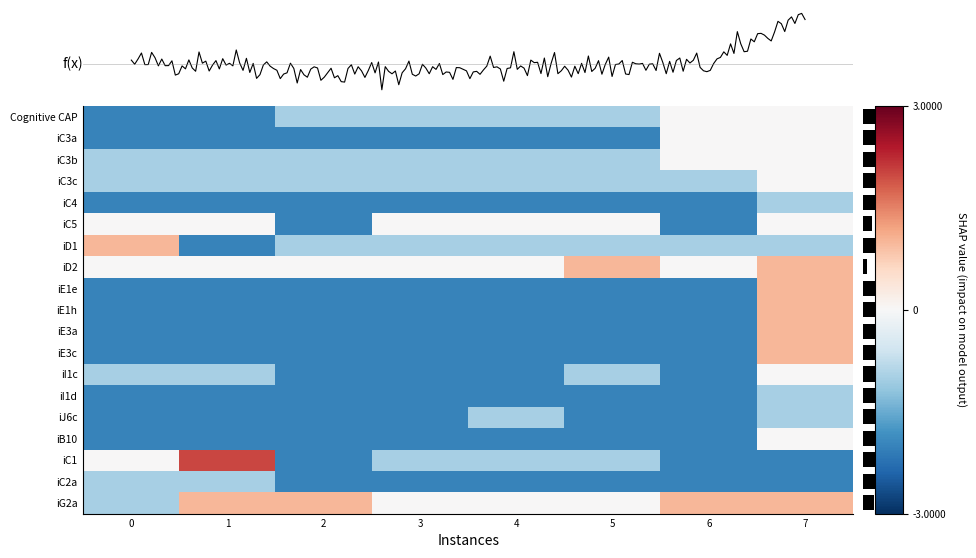

Count the iE1h values in the range -2 to -1.

7